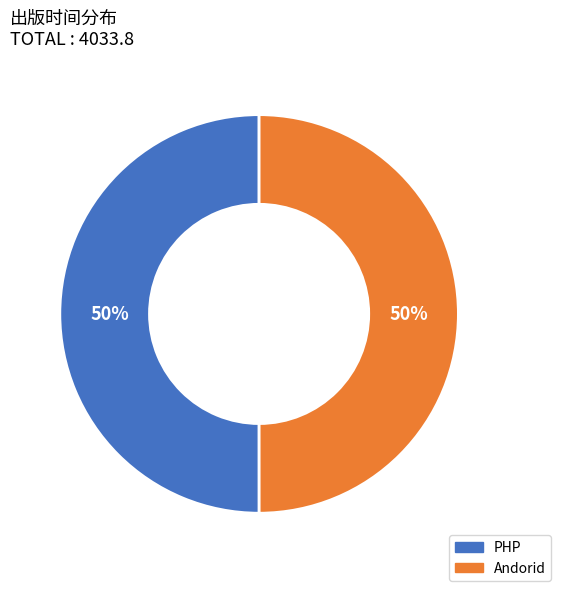

Approximately how many times larger is the value at Andorid compared to PHP?

1.0